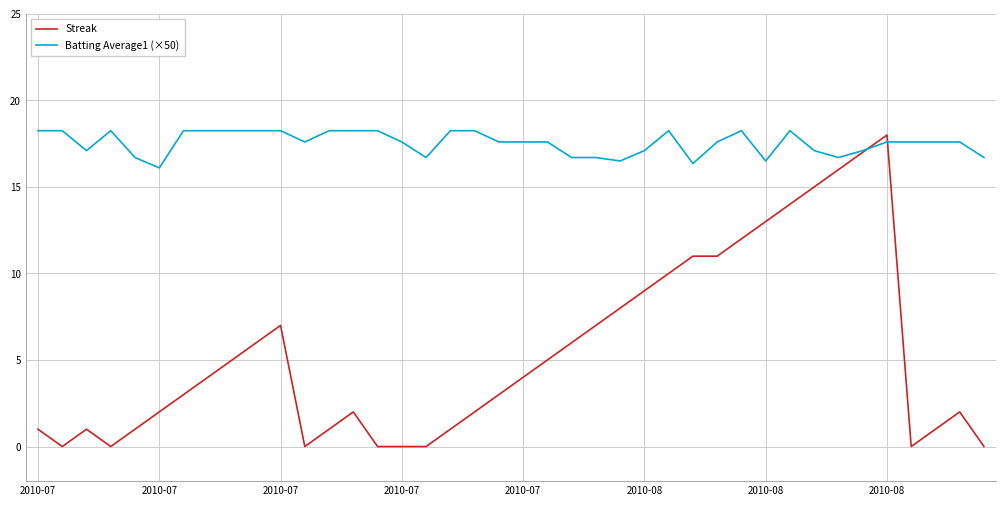

What is the difference between the maximum and minimum values in the Streak series?

18.0